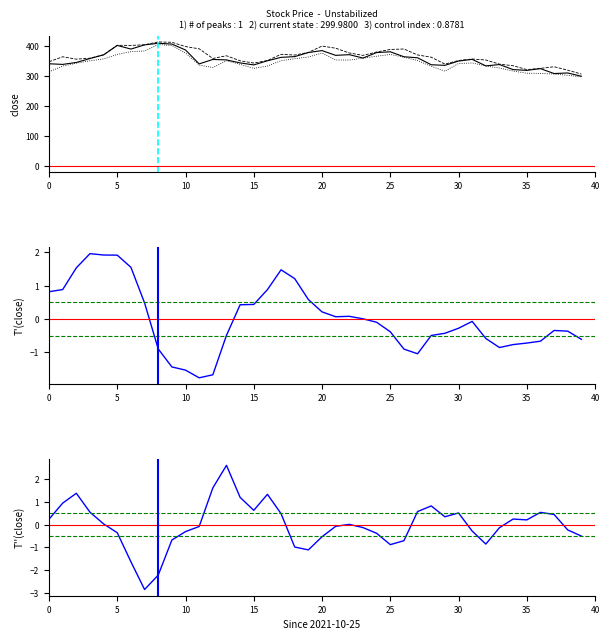

True or false: low has a value of 266.9 at 6.

False